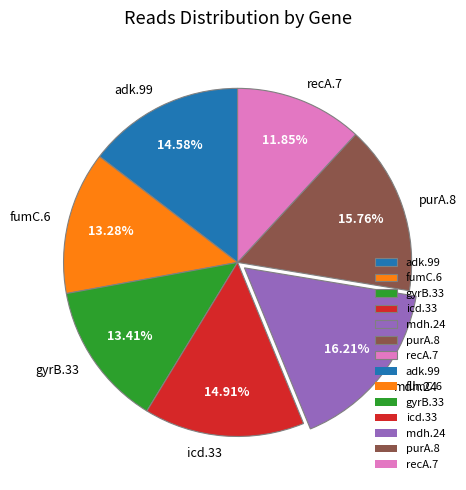

To the nearest percent, what is the combined percentage of mdh.24 and adk.99?

31%